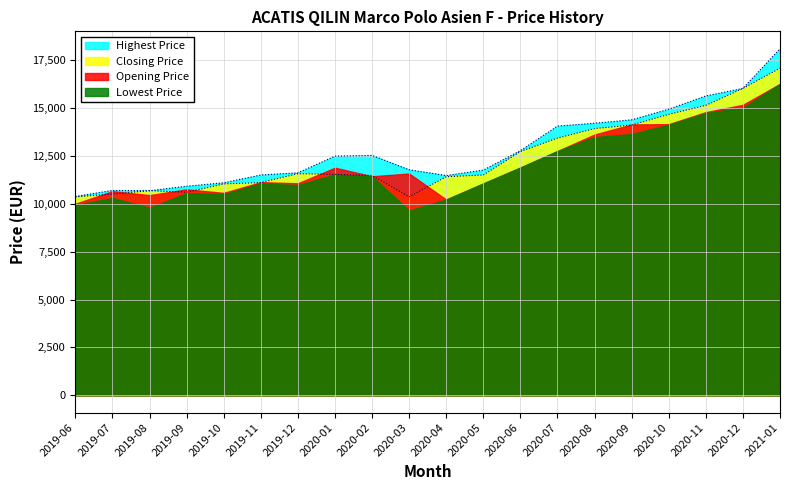

How many values in the Closing Price series exceed 11531?

10